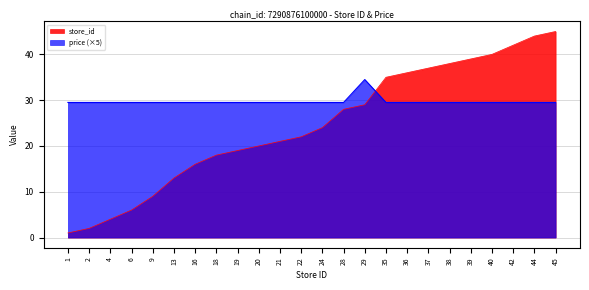

What is the value of the price point at the 3rd from the left?

29.5